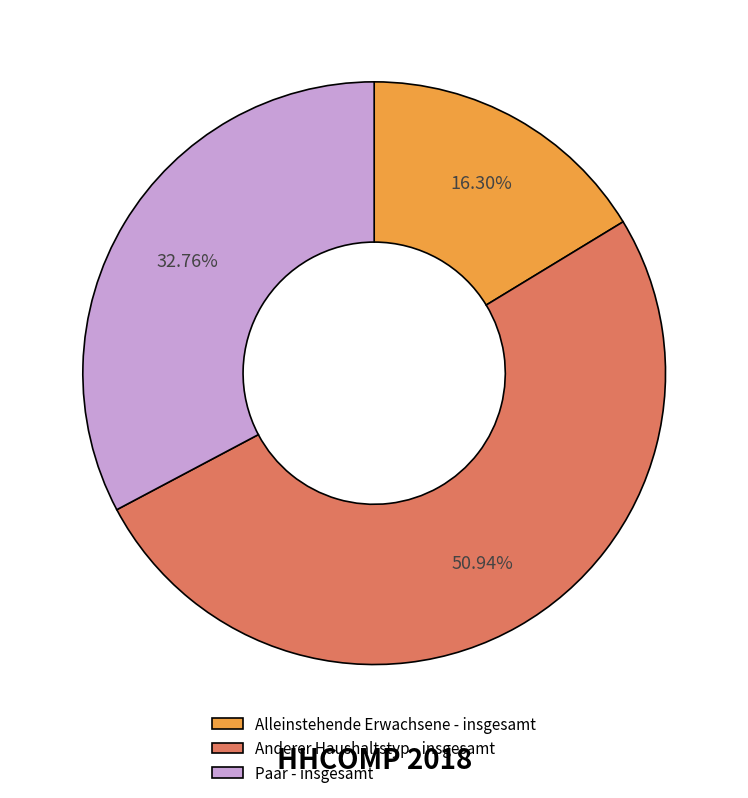

Is there any slice that represents more than half of the pie?

Yes